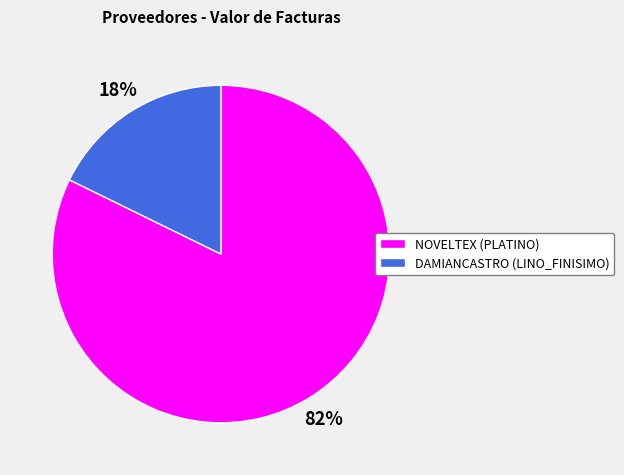

Which category accounts for the majority?

NOVELTEX (PLATINO)